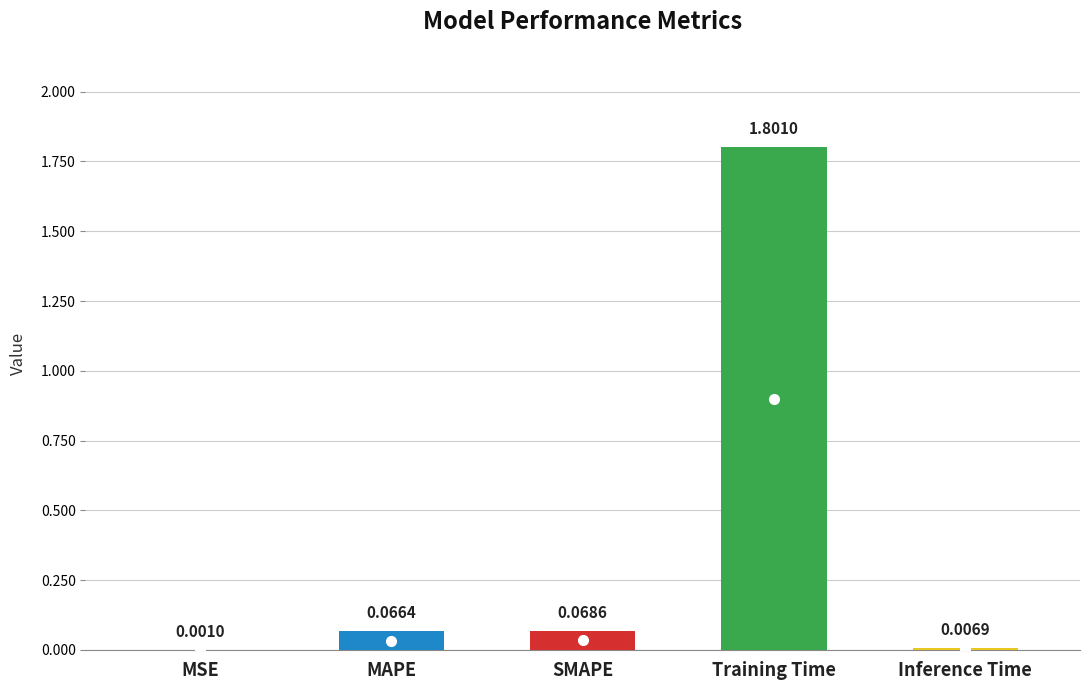

What is the sum of all values?

1.9